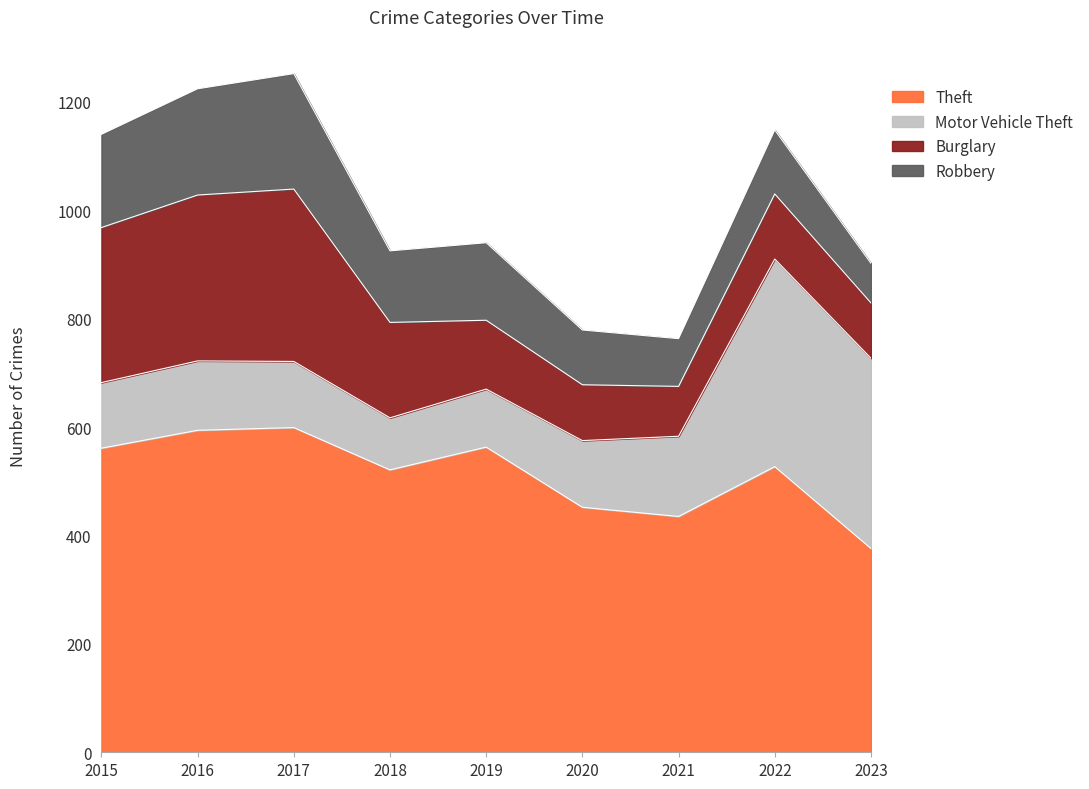

Reading left to right, transcribe all the data shown in this chart.

Theft: 561	594	599	521	563	452	435	527	376
Motor Vehicle Theft: 121	128	122	96	107	123	148	383	351
Burglary: 286	306	318	176	127	103	92	120	102
Robbery: 172	196	213	132	143	101	88	118	73